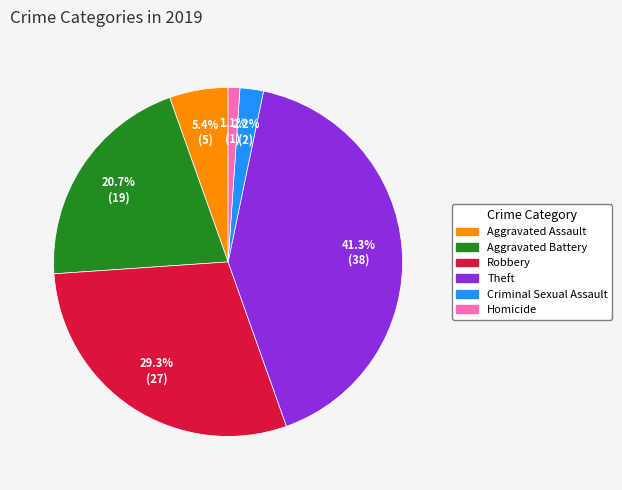

Does any single category account for the majority?

No